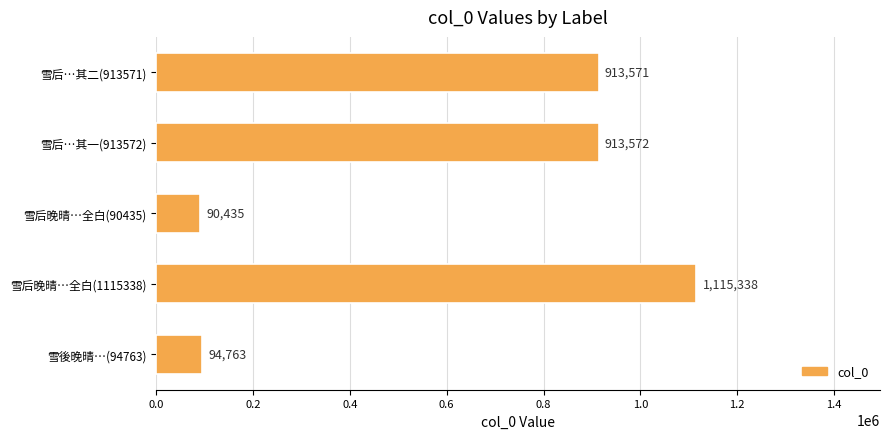

Approximately how many times larger is the value at 雪后…其二(913571) compared to 雪后晚晴…全白(1115338)?

0.8